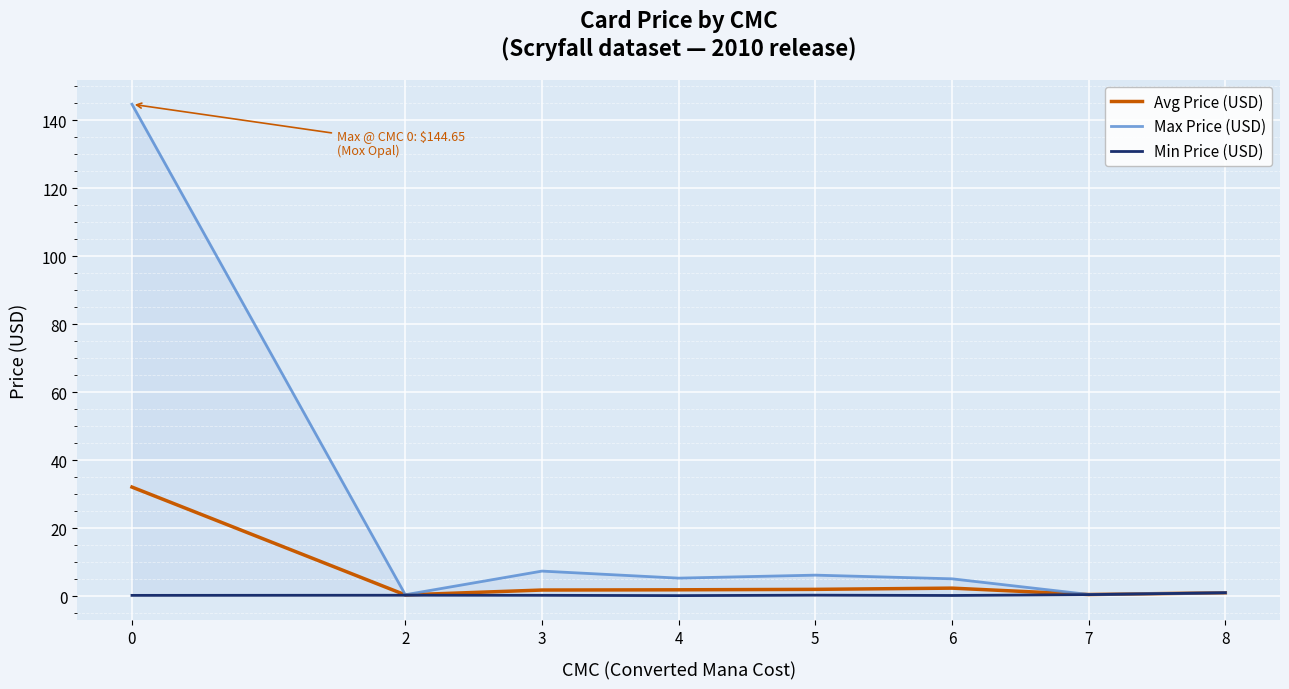

True or false: Min Price (USD) and Avg Price (USD) intersect in this chart.

False